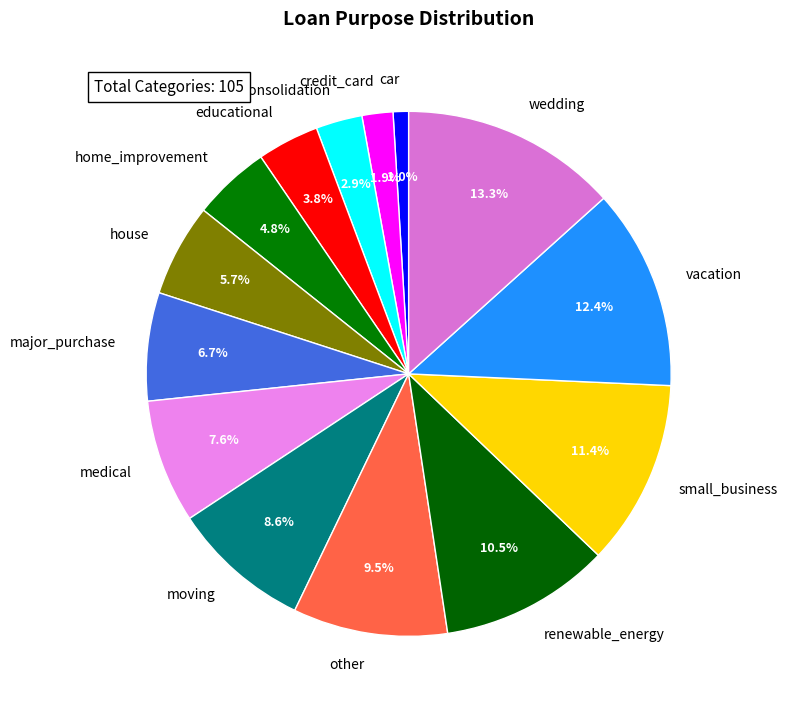

Approximately how many times larger is the value at vacation compared to wedding?

0.9